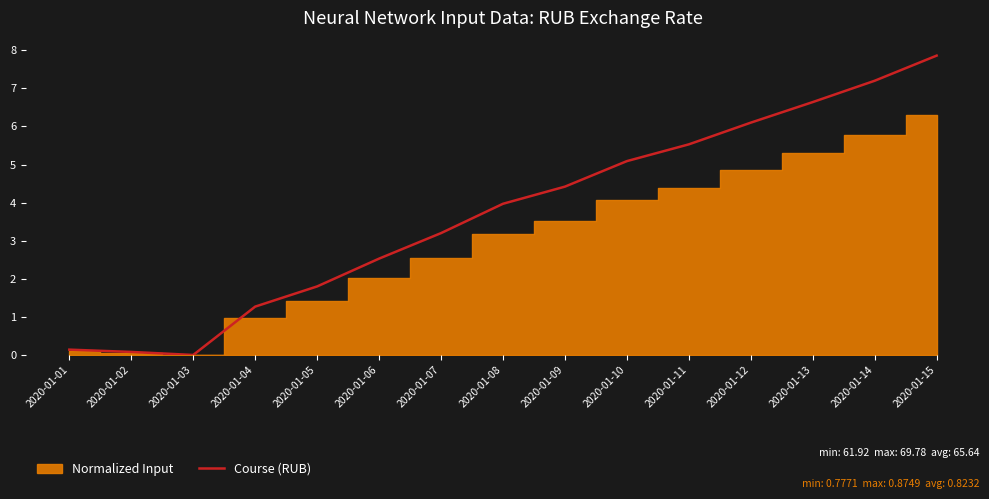

At which label does the data first exceed 3?

2020-01-07